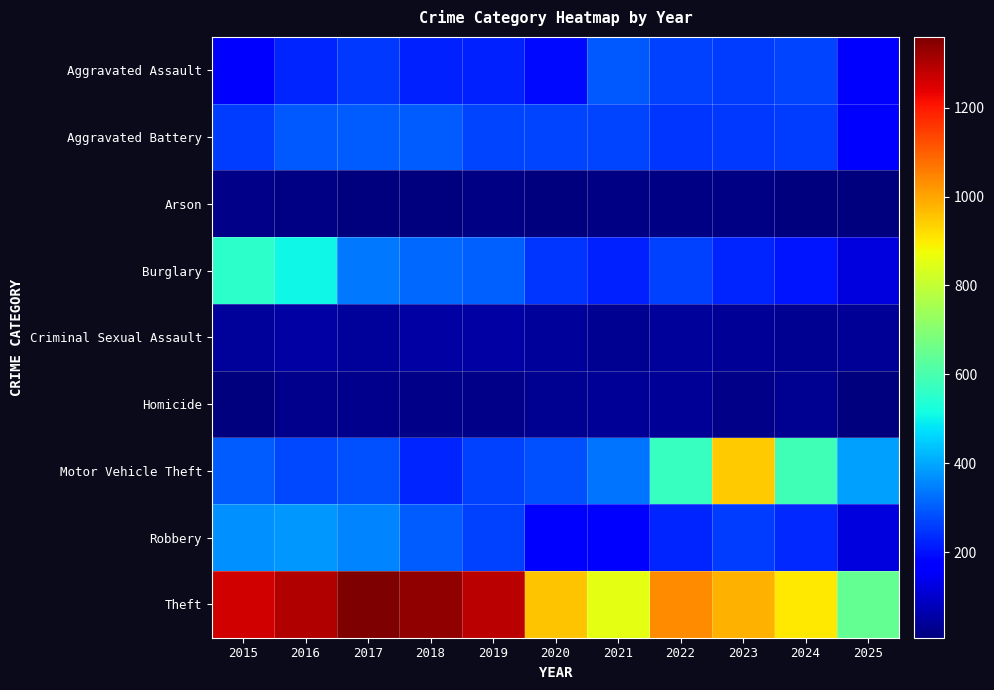

Which has a higher value, 2024 or 2021?

2021